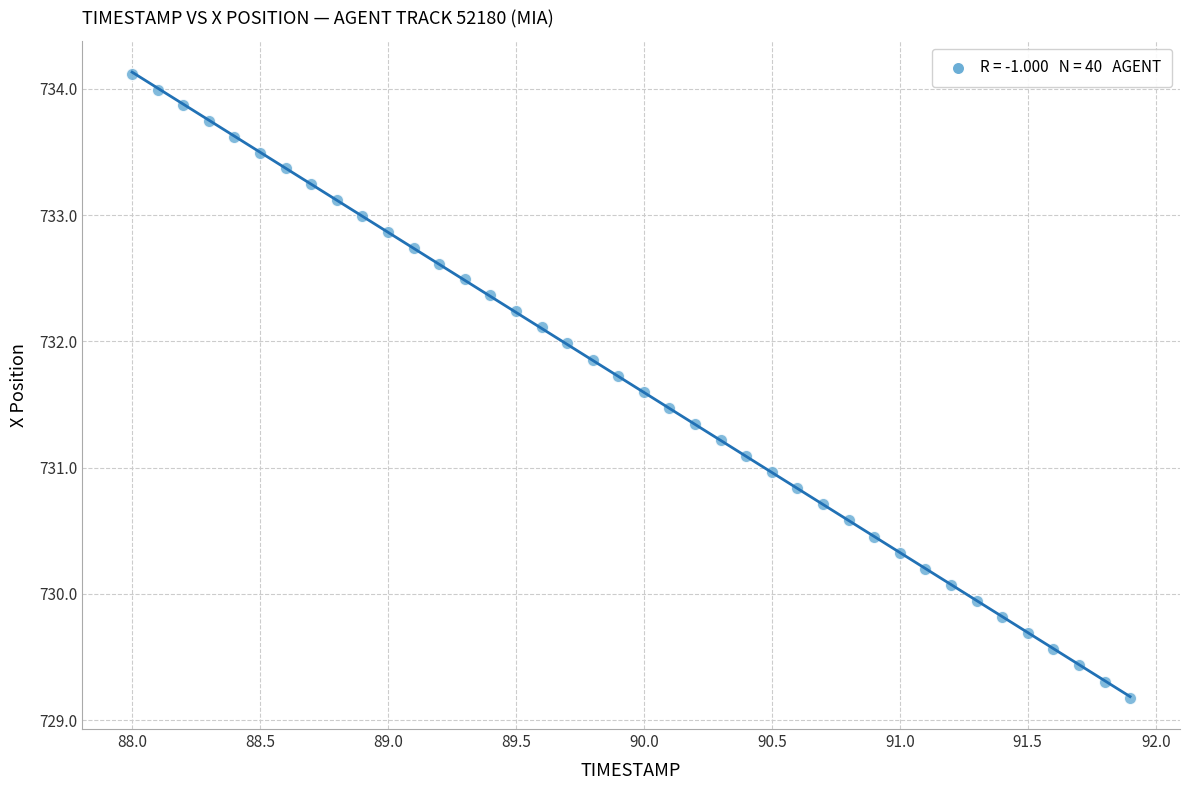

What is the range of X values (max minus min)?

3.9